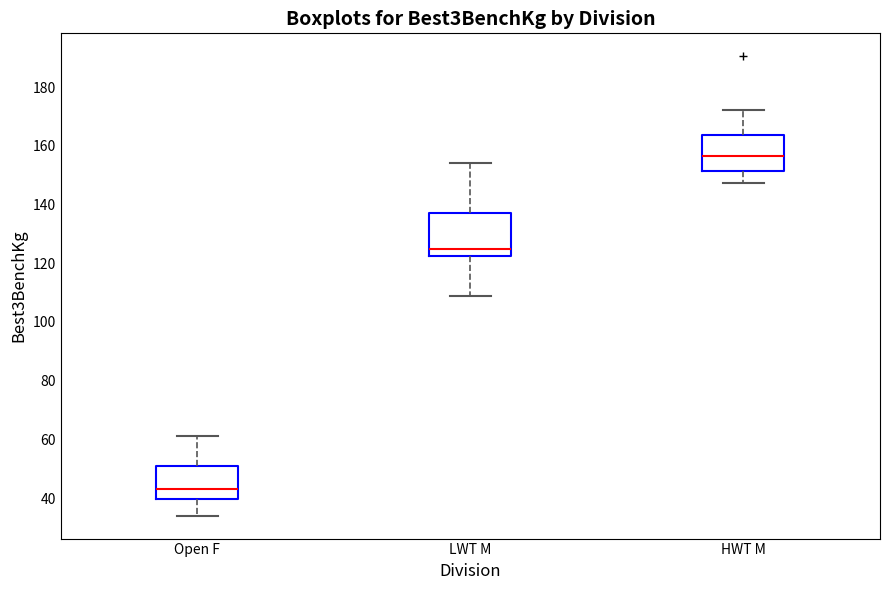

Which box has the highest median line?

HWT M